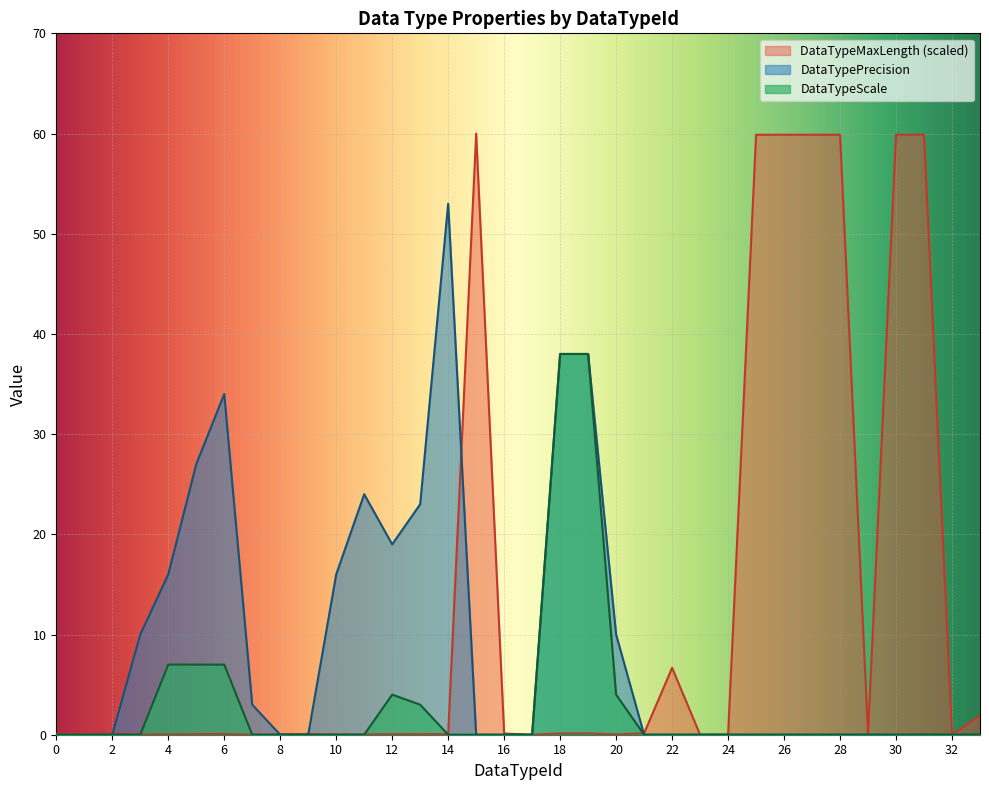

True or false: DataTypePrecision and DataTypeScale cross at least once.

False